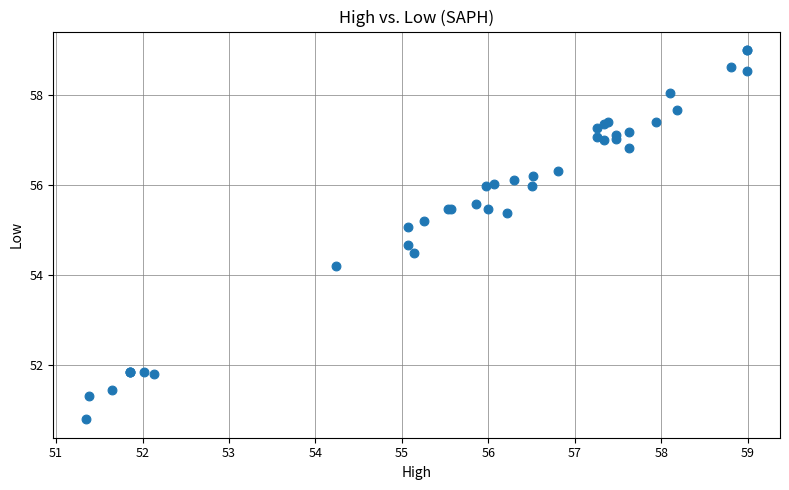

What Y value in the scatter plot is closest to 54?

54.2